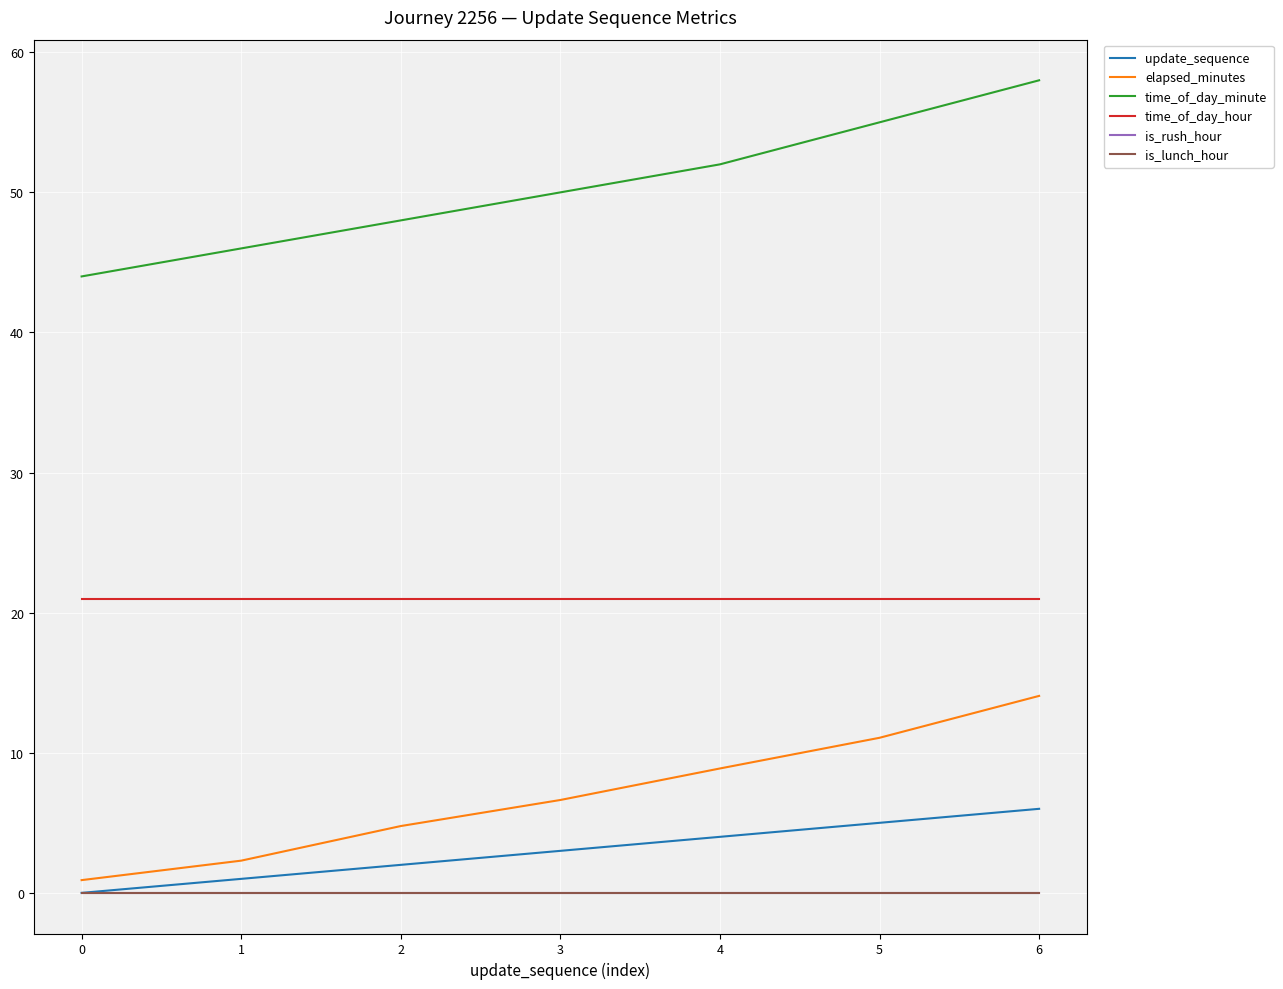

Does the chart have visible grid lines?

Yes